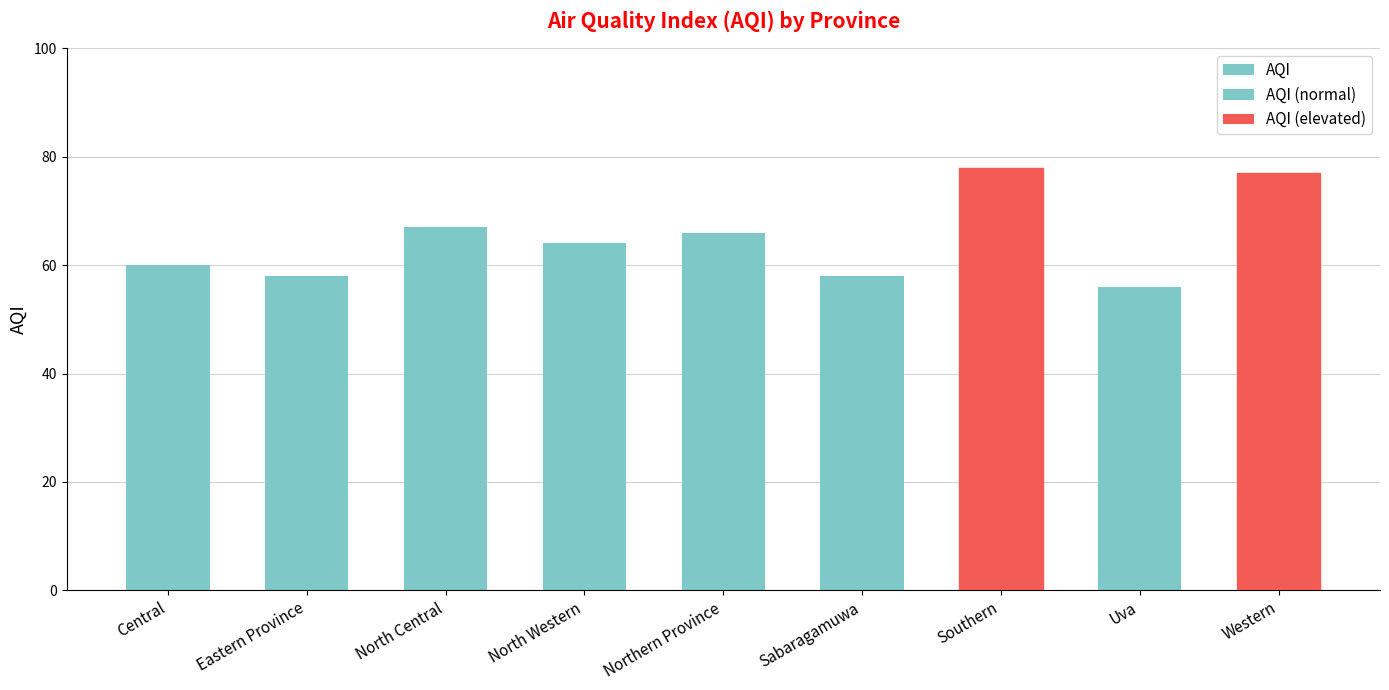

Reading left to right, what are all the values shown in this chart?

Central=60	Eastern Province=58	North Central=67	North Western=64	Northern Province=66	Sabaragamuwa=58	Southern=78	Uva=56	Western=77